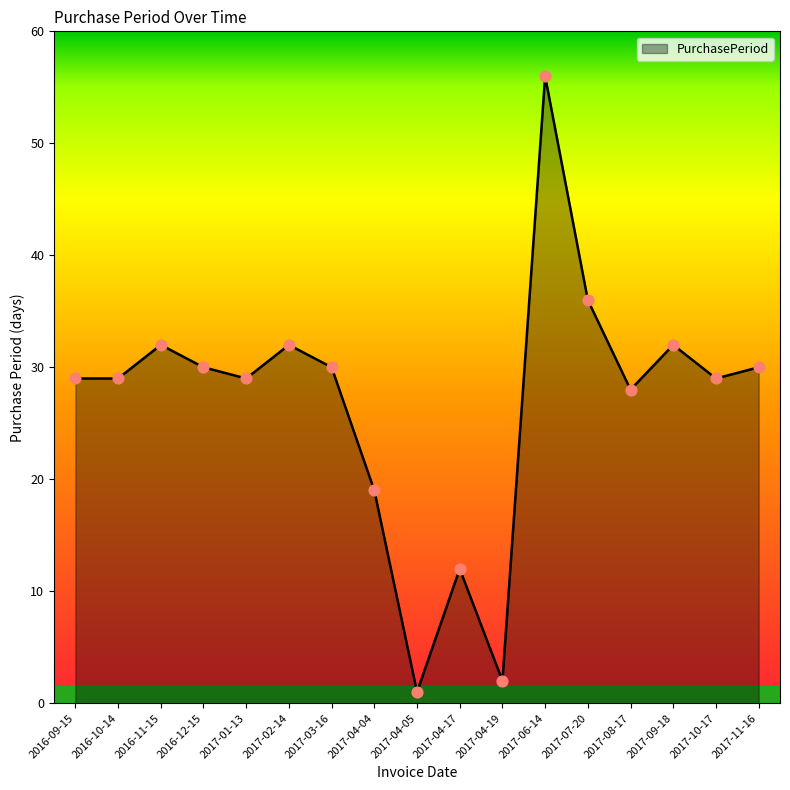

Approximately how many times larger is the value at 2017-09-18 compared to 2017-04-05?

32.0